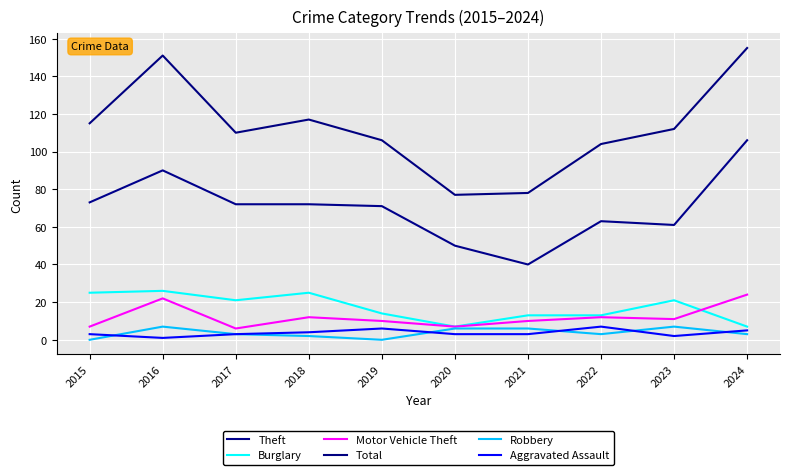

True or false: Burglary has a value of 11 at 2024.

False